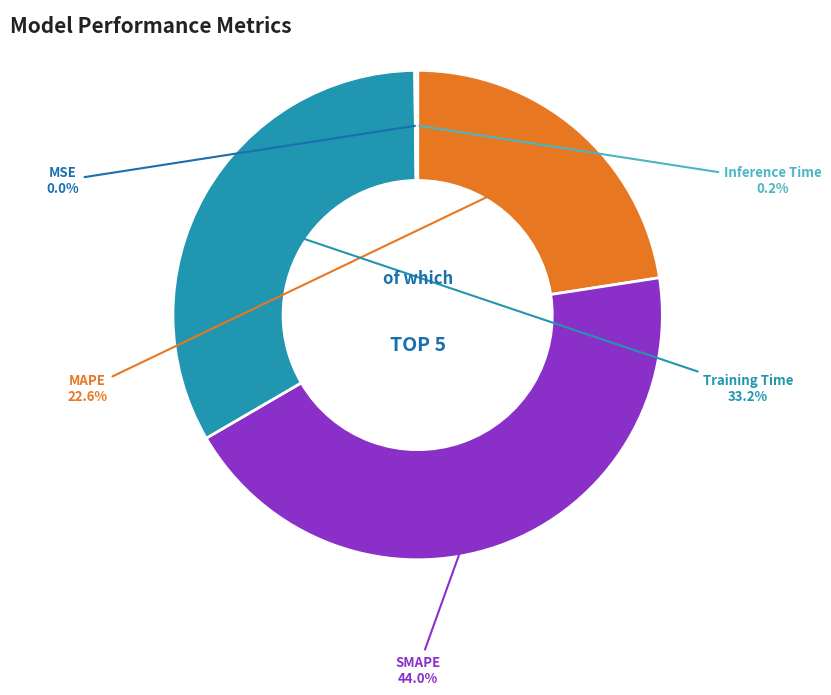

To the nearest percent, what portion does SMAPE represent?

44%